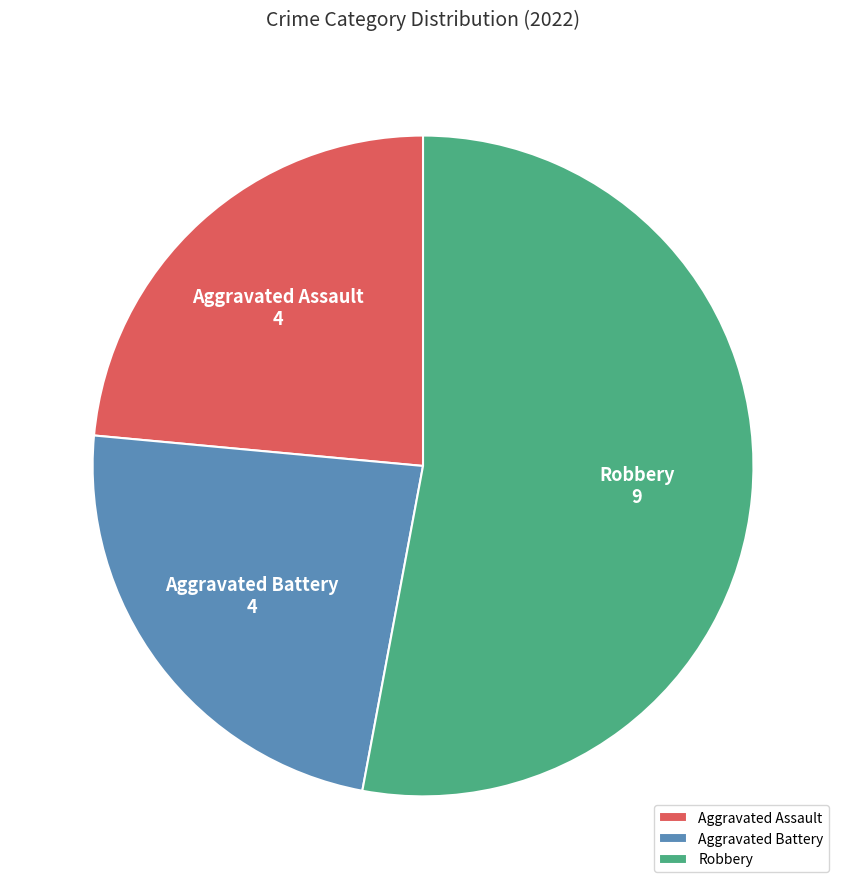

How many segments does this pie chart have?

3